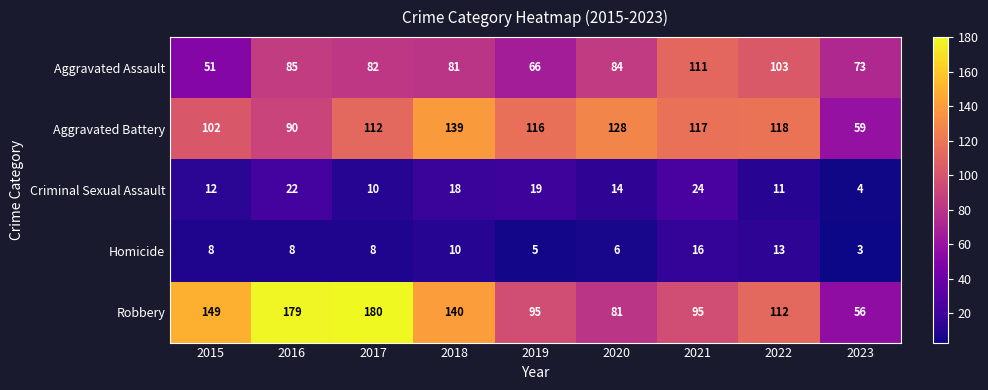

What is the sum of the Criminal Sexual Assault values at 2016 and 2022?

33